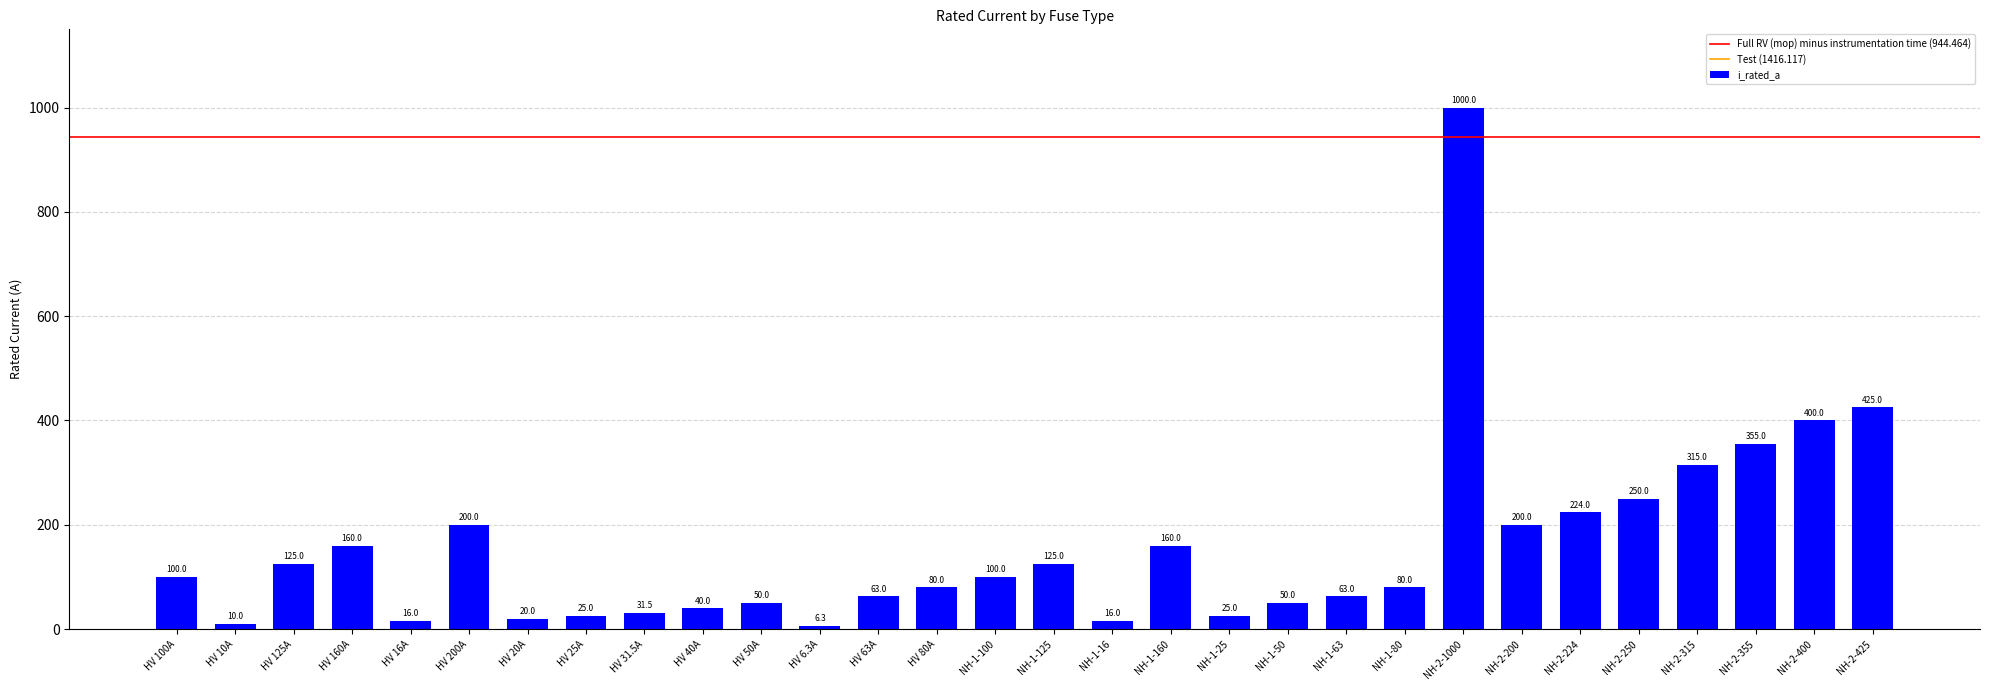

What is the greatest value displayed?

1000.0